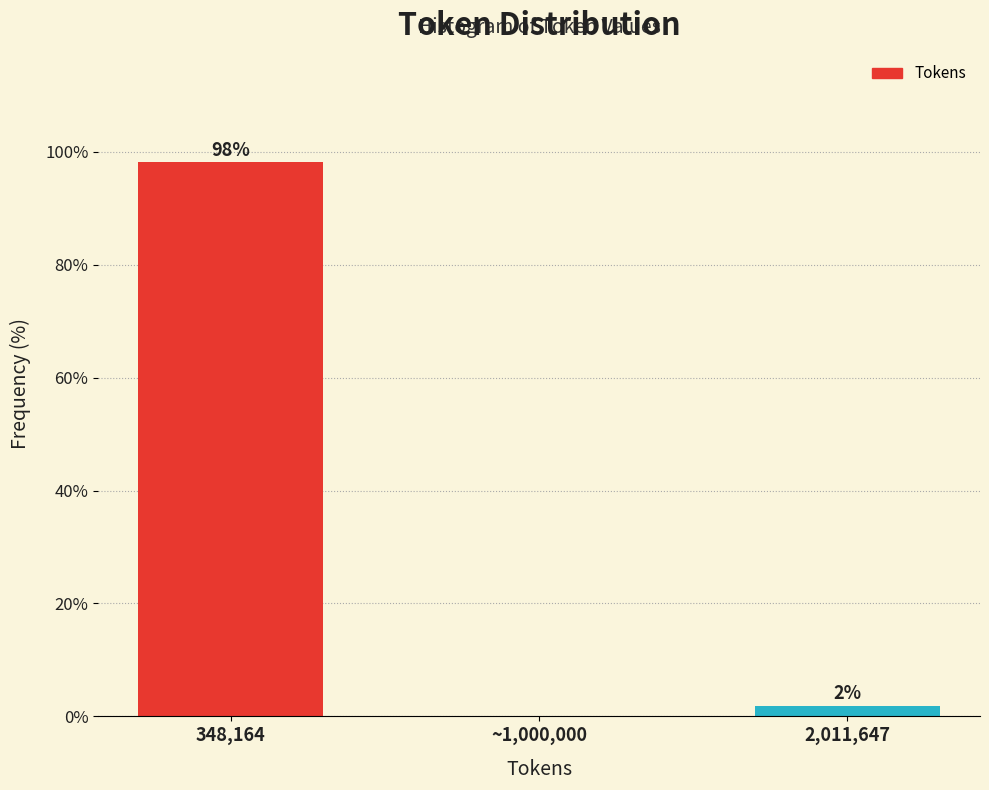

At which label does the data first exceed 1?

348,164